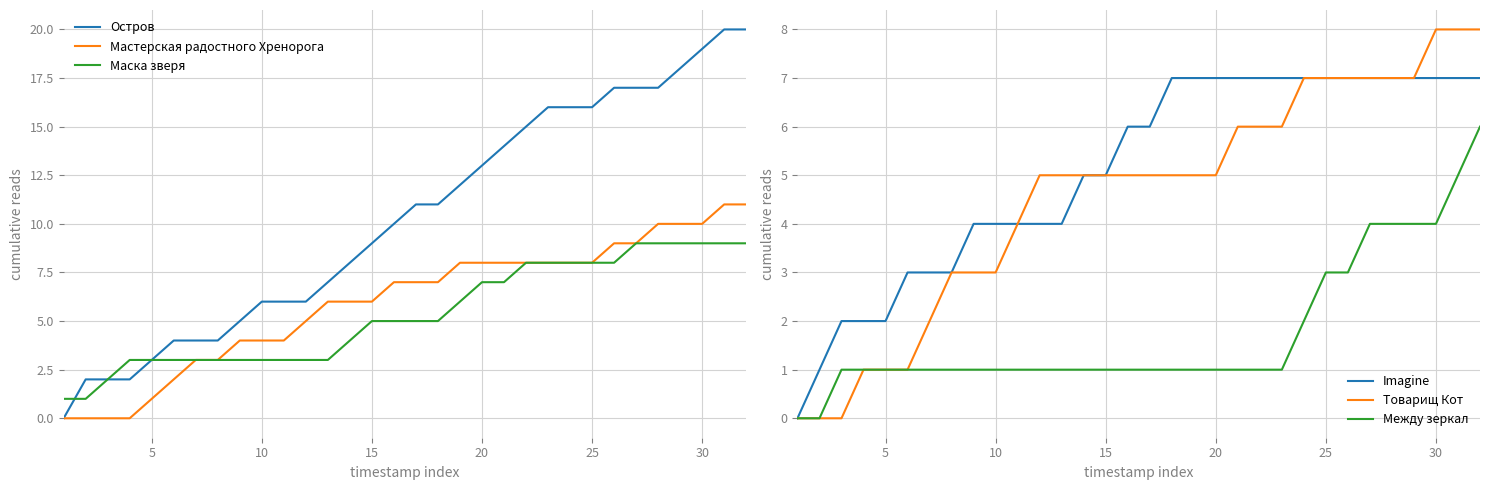

What is the maximum value for Остров?

20